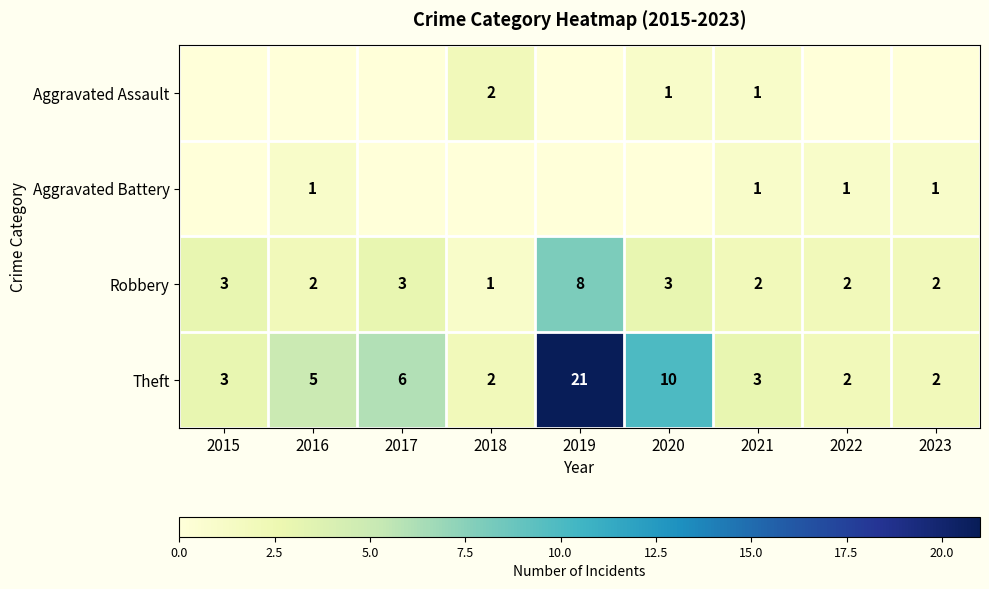

What is the sum of the Robbery values at 2018 and 2017?

4